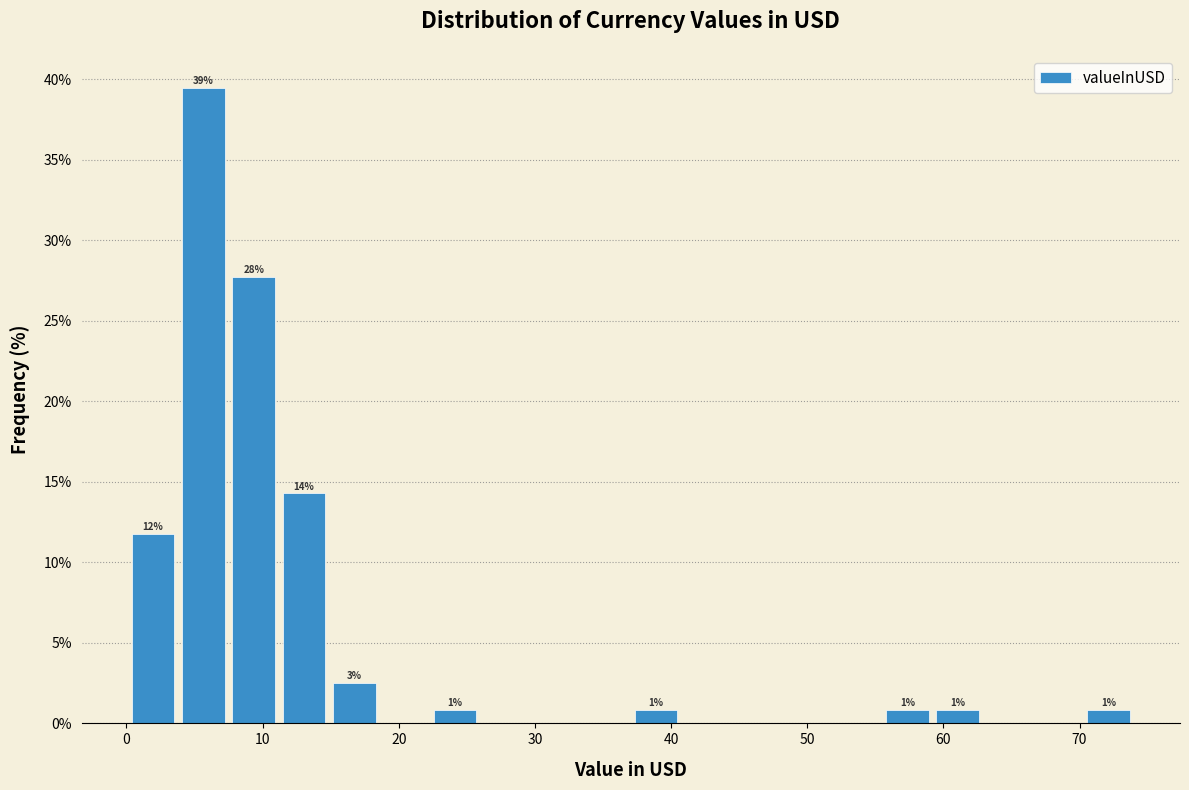

Read against the x-axis, roughly where is the centre of the tallest bar?

6